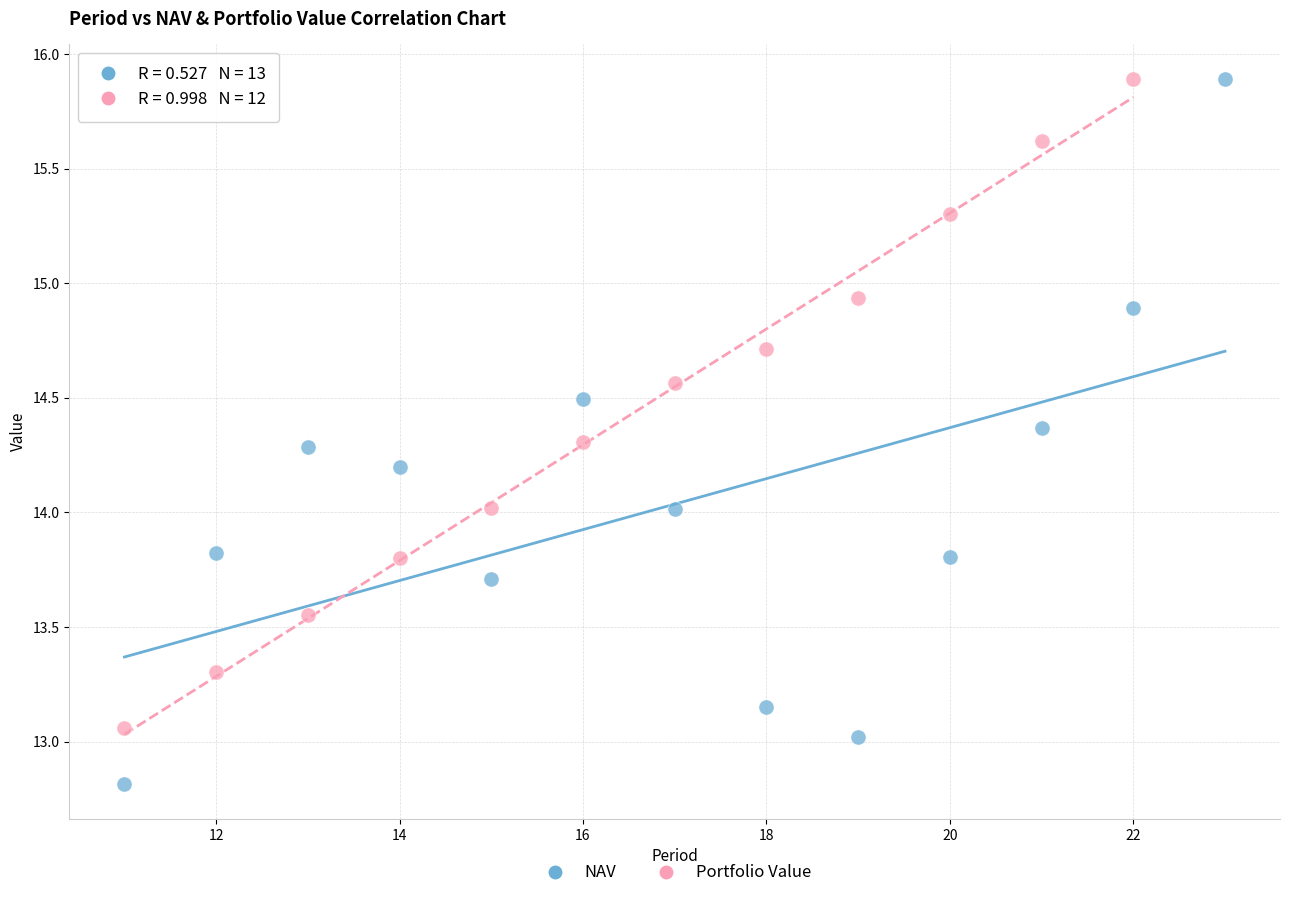

Which series has the largest Y range (max minus min)?

NAV